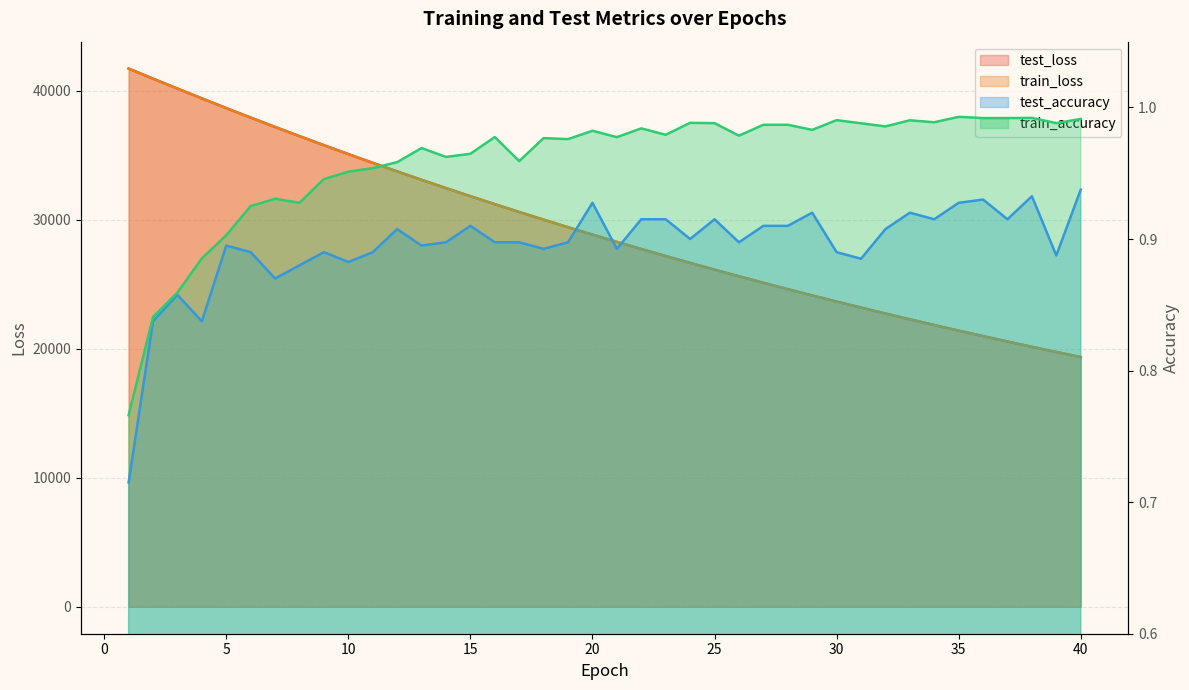

How many lines are shown in the chart?

4